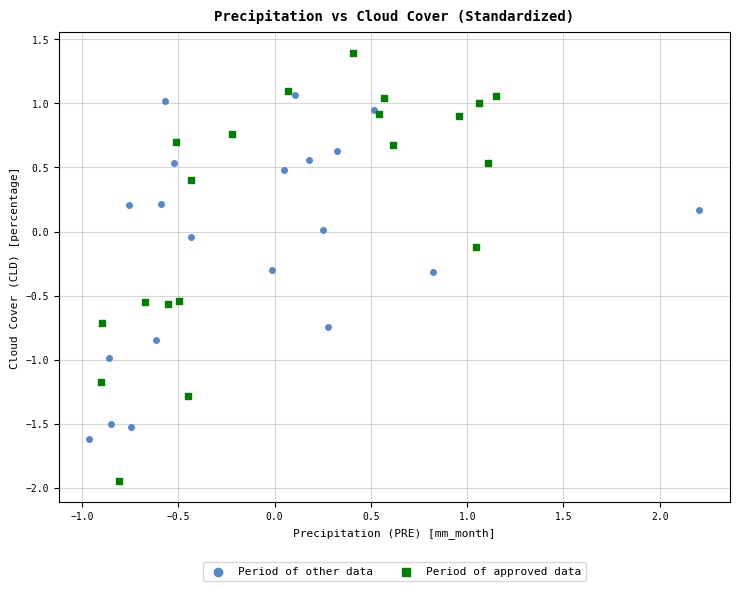

Which series reaches the minimum Y coordinate?

Period of approved data